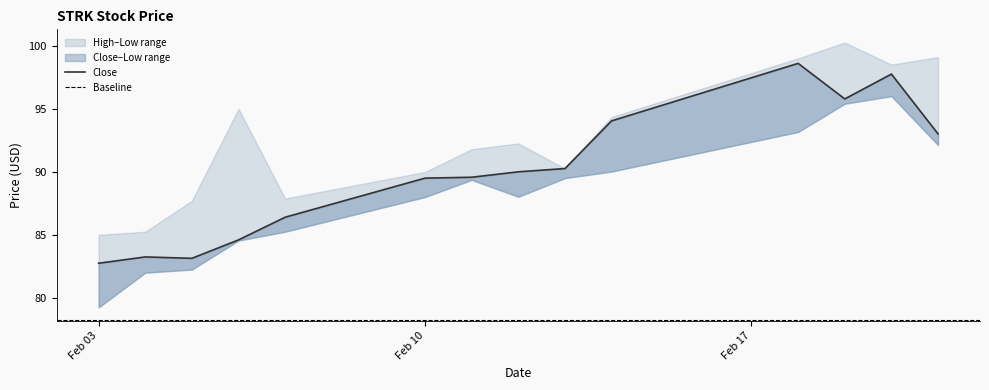

Where is the first local minimum for Low?

2025-02-12